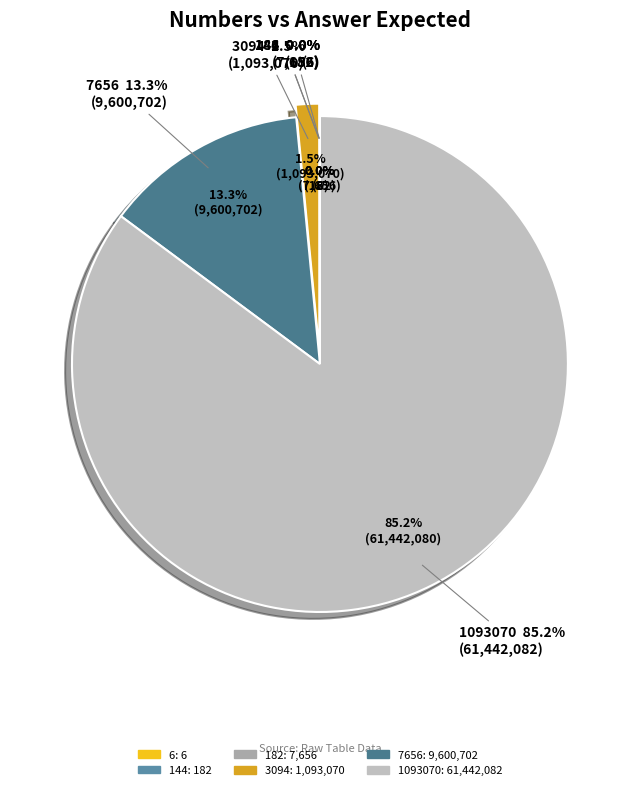

Which slice represents more than half of the pie?

1093070